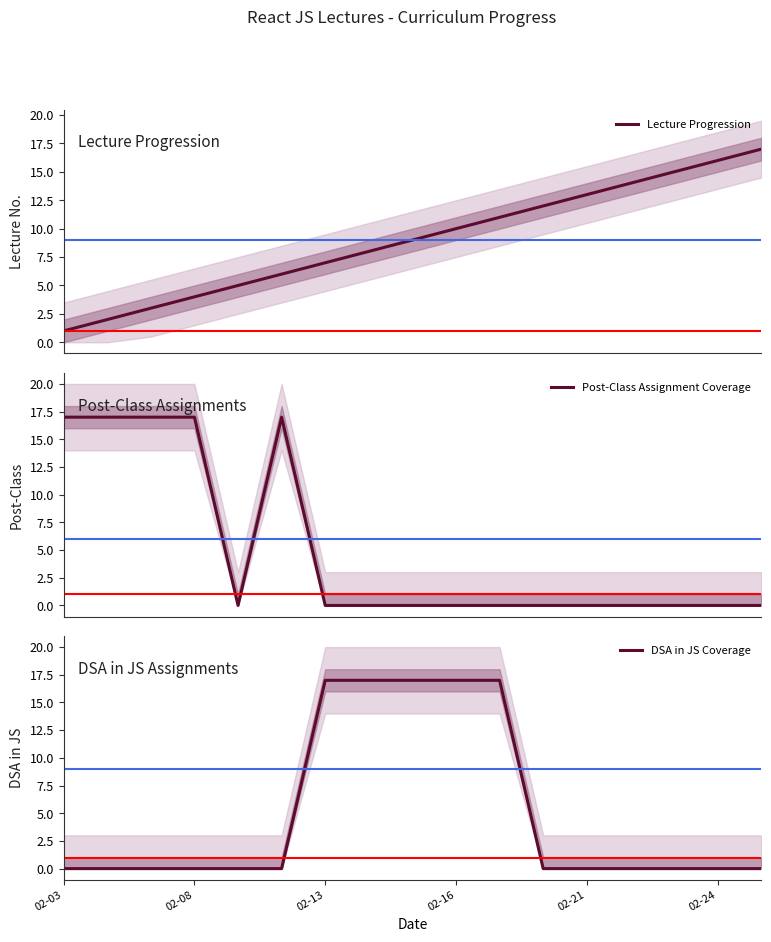

The Lecture Progression series shows 18 at 11. True or false?

False